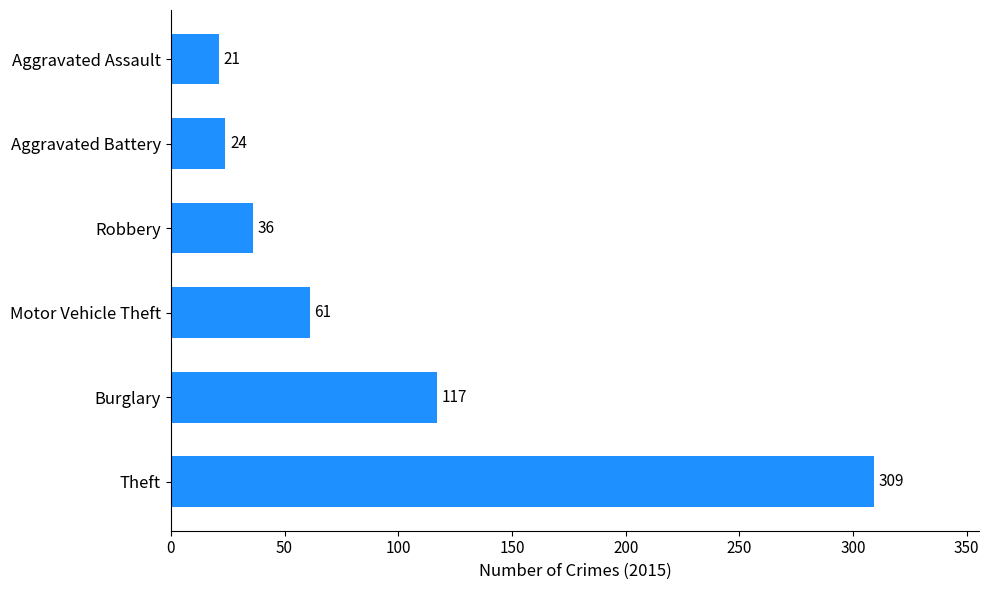

Are the bars horizontal?

Yes